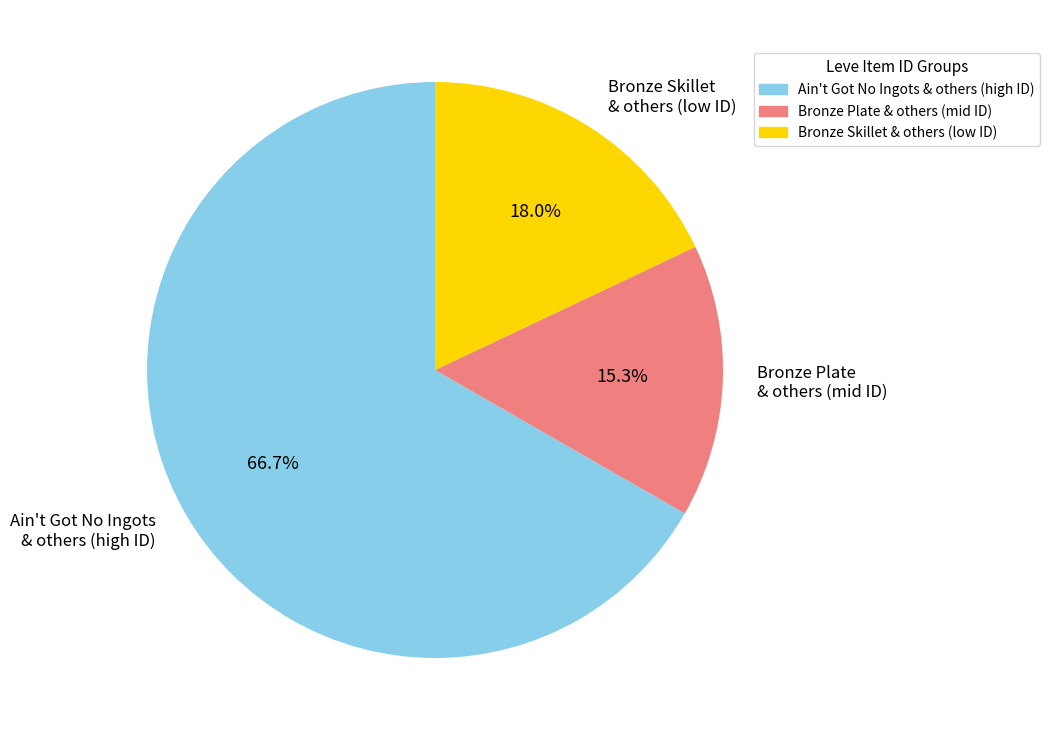

How much of the chart is everything except Ain't Got No Ingots & others (high ID)?

33.3%